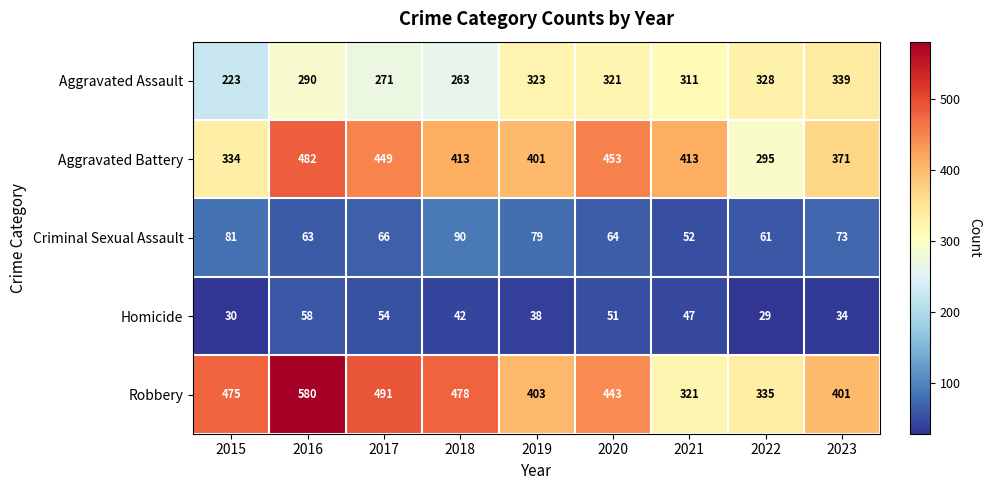

Which series changed the most between 2016 and 2018?

Robbery